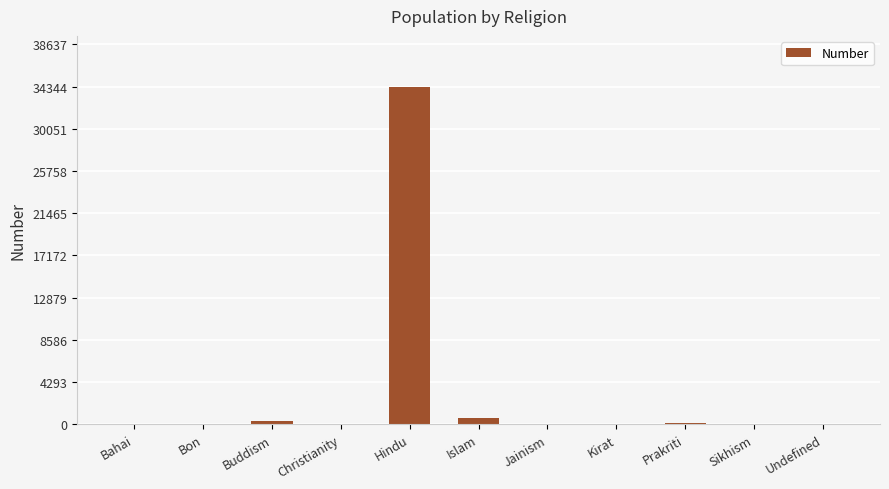

What is the maximum value shown in the chart?

34346